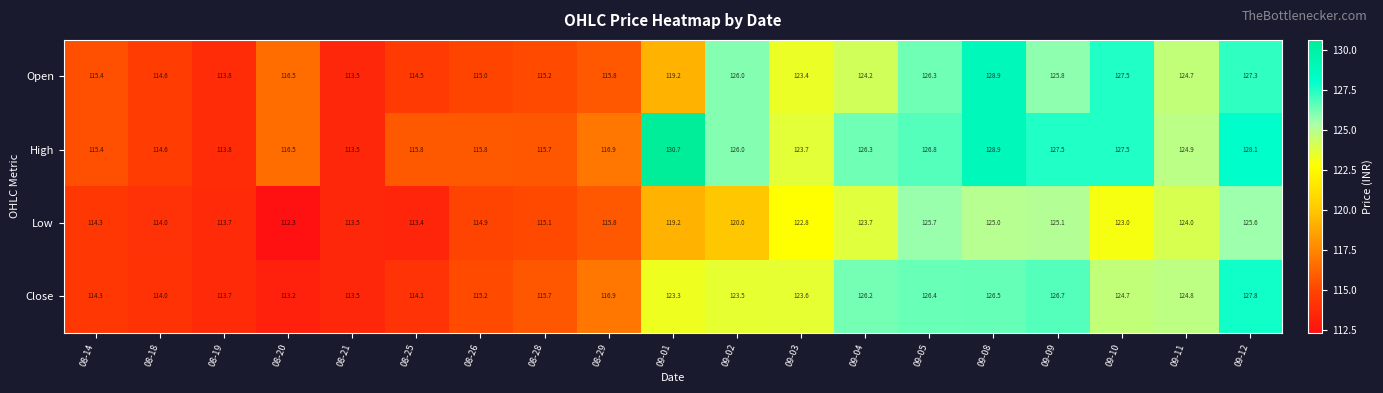

Where is High nearest to the value 122?

09-03